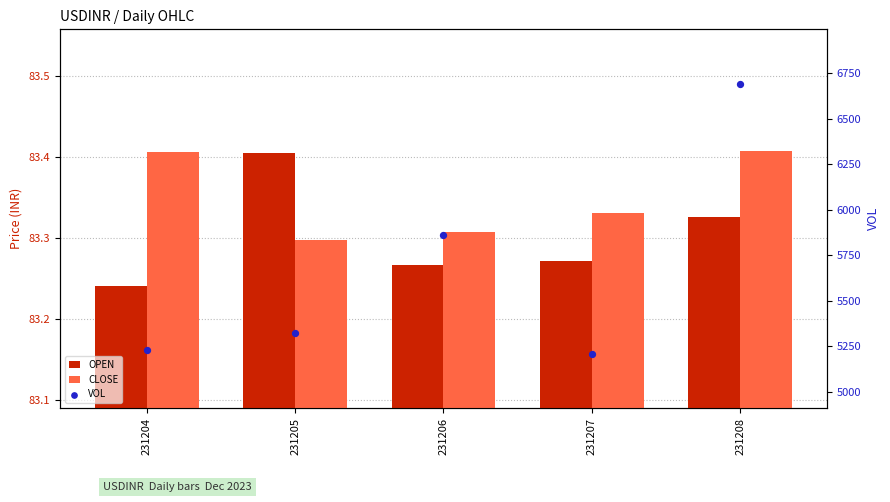

Which series has the largest Y range (max minus min)?

VOL